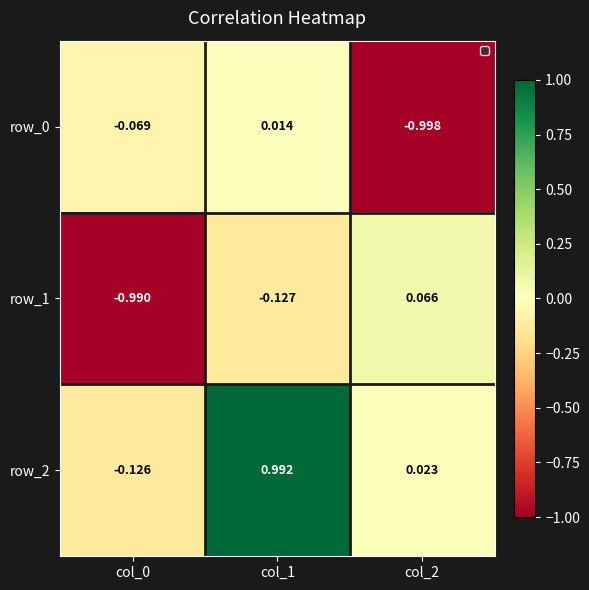

Which series has the largest total across all categories?

row_2